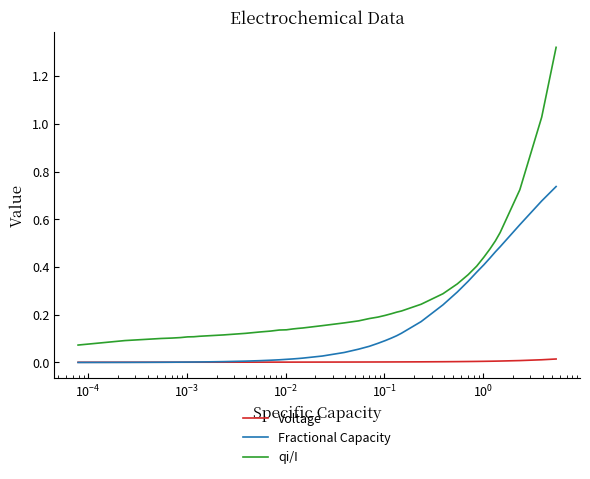

List the series in order of their overall mean, highest first.

qi/I, Fractional Capacity, Voltage